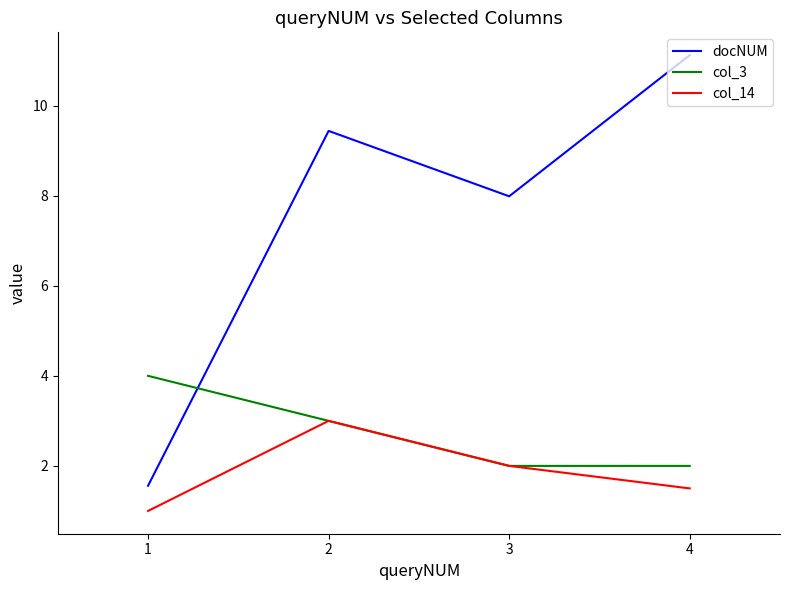

How many interior local peaks does the col_14 series have?

1